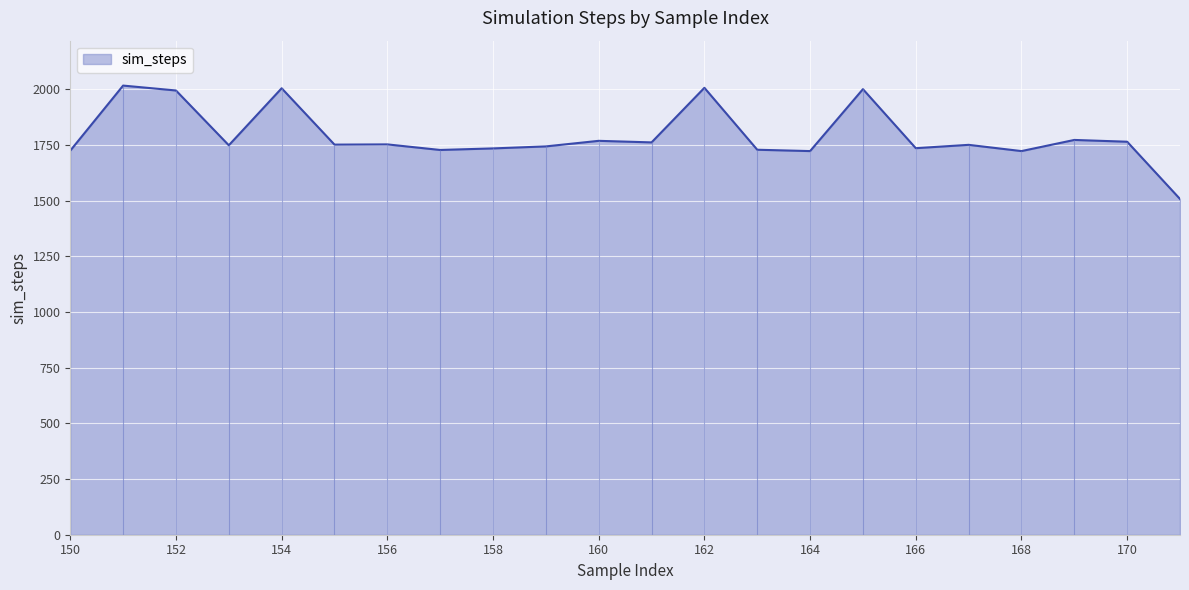

How many lines are shown in the chart?

1